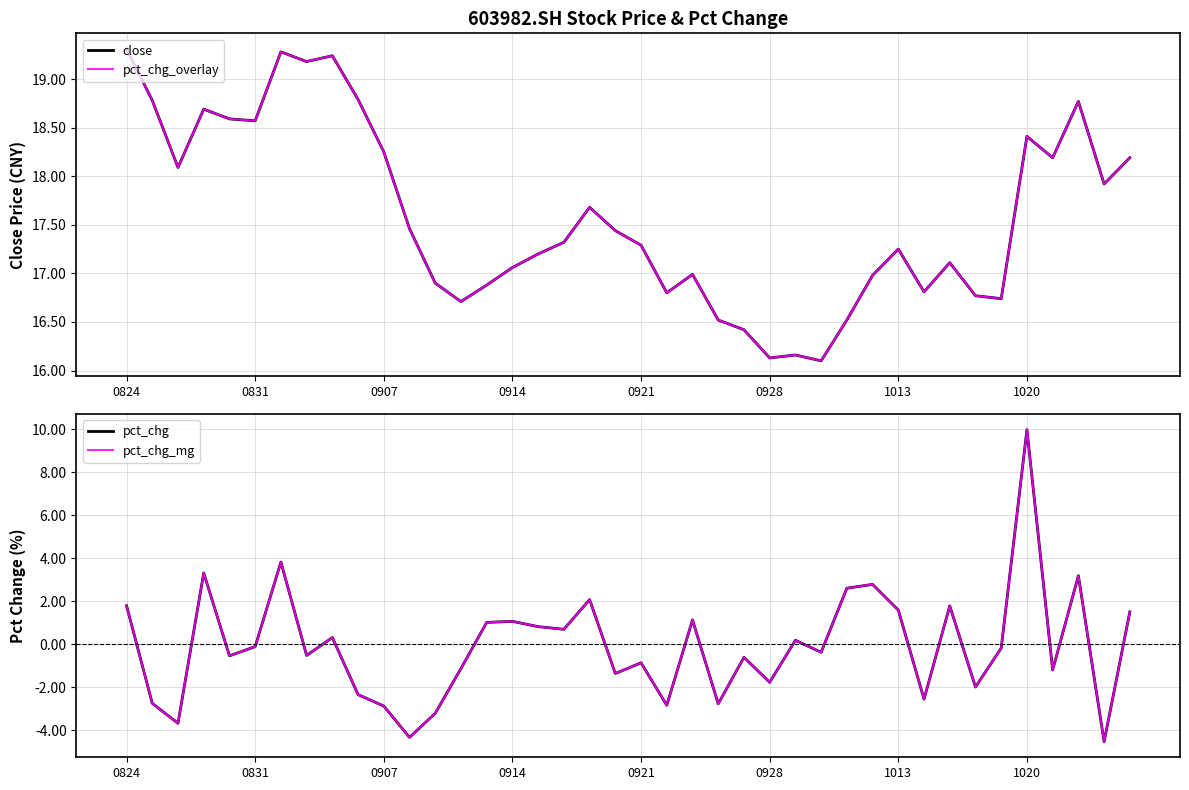

Reading right to left, list all the values displayed in this chart.

close: 18.2	17.9	18.8	18.2	18.4	16.7	16.8	17.1	16.8	17.2	17.0	16.5	16.1	16.2	16.1	16.4	16.5	17.0	16.8	17.3	17.4	17.7	17.3	17.2	17.1	16.9	16.7	16.9	17.5	18.2	18.8	19.2	19.2	19.3	18.6	18.6	18.7	18.1	18.8	19.3
pct_chg_overlay: 18.2	17.9	18.8	18.2	18.4	16.7	16.8	17.1	16.8	17.2	17.0	16.5	16.1	16.2	16.1	16.4	16.5	17.0	16.8	17.3	17.4	17.7	17.3	17.2	17.1	16.9	16.7	16.9	17.5	18.2	18.8	19.2	19.2	19.3	18.6	18.6	18.7	18.1	18.8	19.3
pct_chg: 1.5	-4.5	3.2	-1.2	10.0	-0.2	-2.0	1.8	-2.6	1.6	2.8	2.6	-0.4	0.2	-1.8	-0.6	-2.8	1.1	-2.8	-0.9	-1.4	2.1	0.7	0.8	1.1	1.0	-1.1	-3.2	-4.3	-2.9	-2.3	0.3	-0.5	3.8	-0.1	-0.5	3.3	-3.7	-2.7	1.8
pct_chg_mg: 1.5	-4.5	3.2	-1.2	10.0	-0.2	-2.0	1.8	-2.6	1.6	2.8	2.6	-0.4	0.2	-1.8	-0.6	-2.8	1.1	-2.8	-0.9	-1.4	2.1	0.7	0.8	1.1	1.0	-1.1	-3.2	-4.3	-2.9	-2.3	0.3	-0.5	3.8	-0.1	-0.5	3.3	-3.7	-2.7	1.8